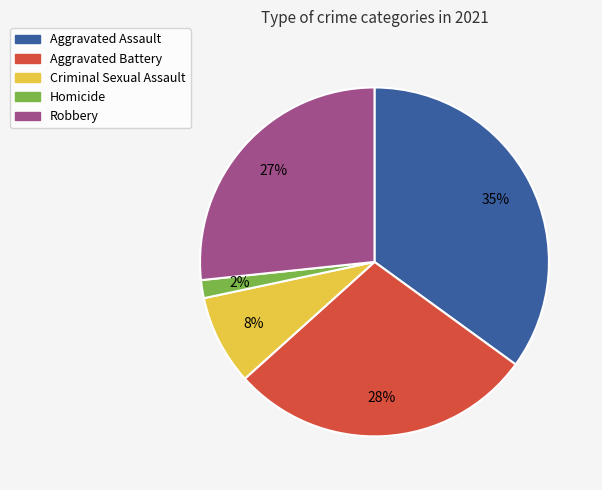

What is the smallest slice in the pie chart?

Homicide